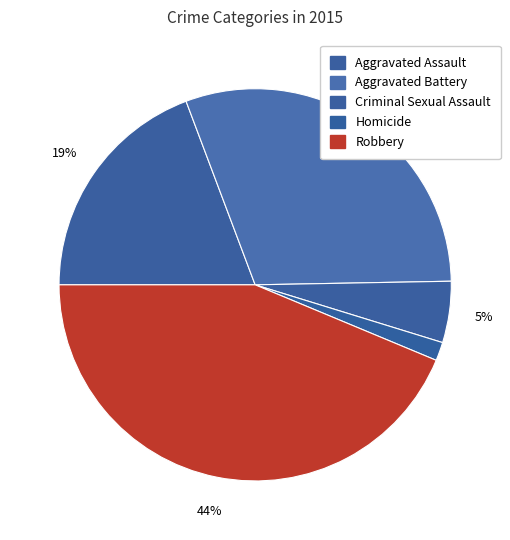

True or false: Criminal Sexual Assault accounts for 5% of the total.

True